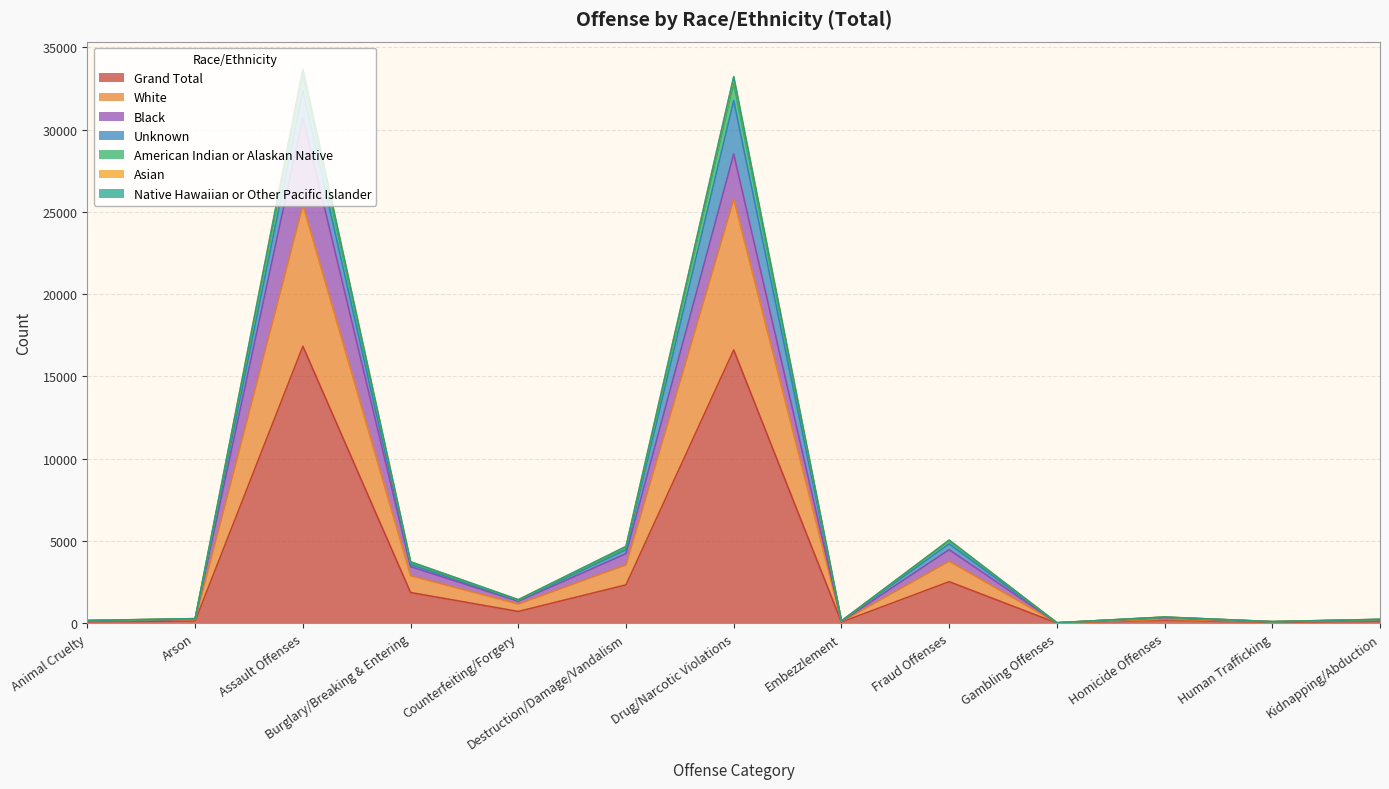

What is the highest value of the Grand Total series?

16829